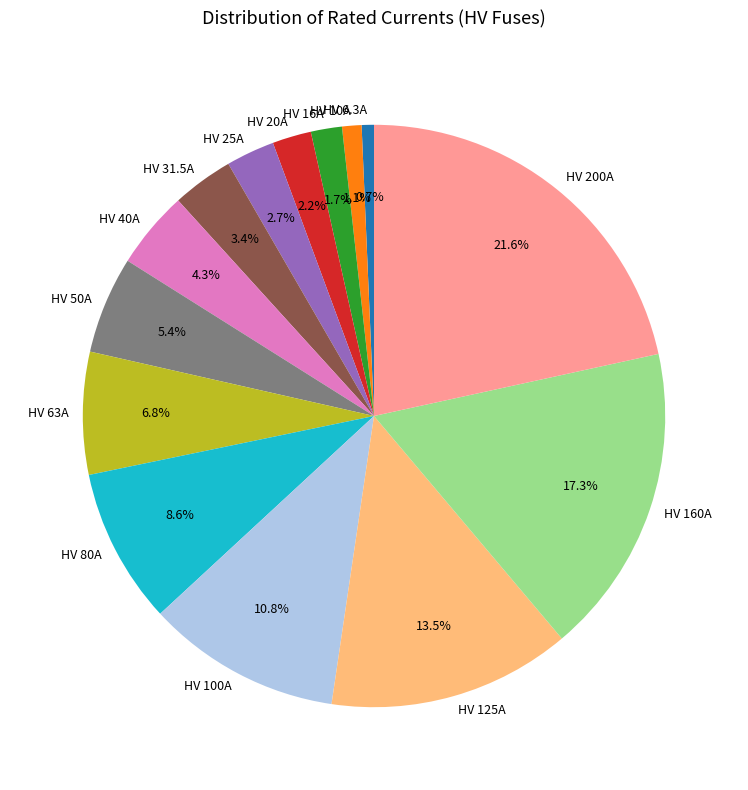

To the nearest percent, what is the combined percentage of HV 40A and HV 10A?

5%